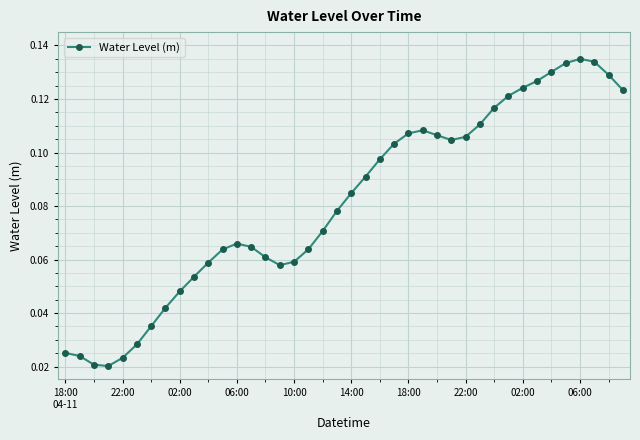

Count the values in the range 0 to 1.

40